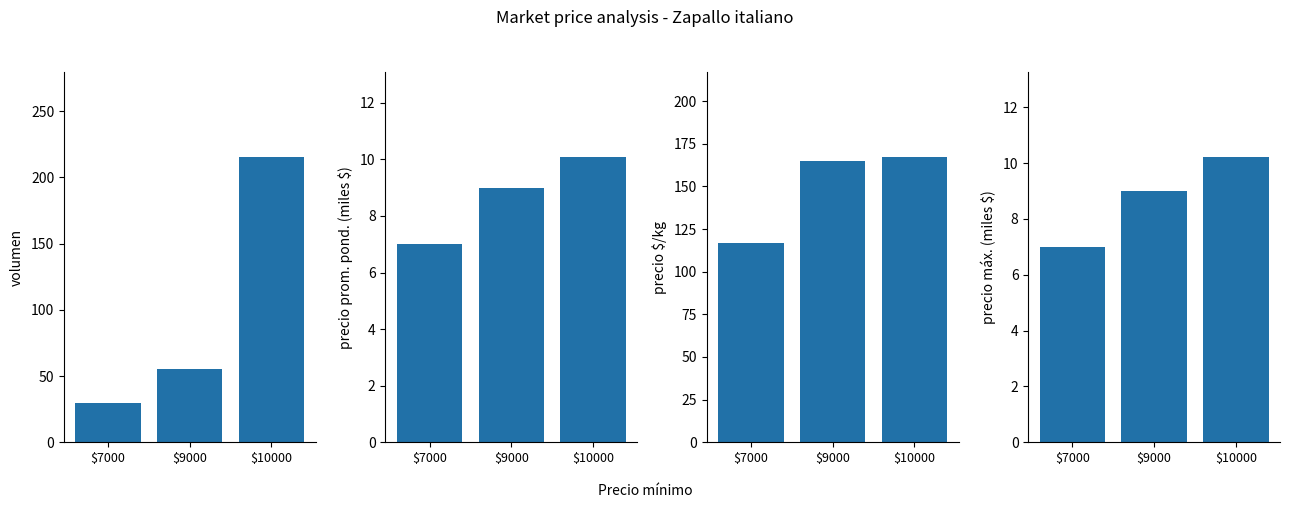

Which series has the largest total across all categories?

Precio $/Kg